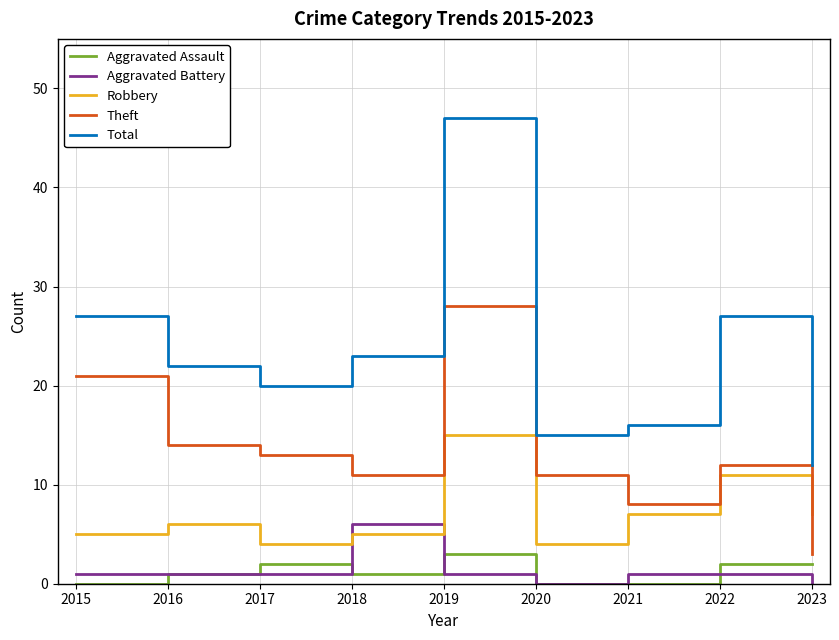

What are all the series names shown in the legend?

Aggravated Assault, Aggravated Battery, Robbery, Theft, Total